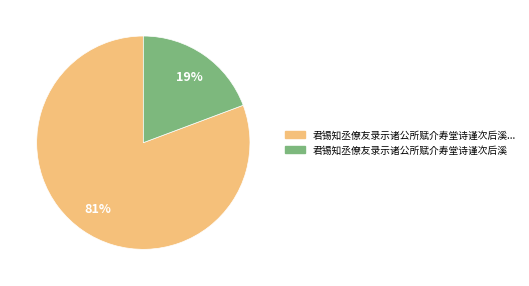

Does any single category account for the majority?

Yes